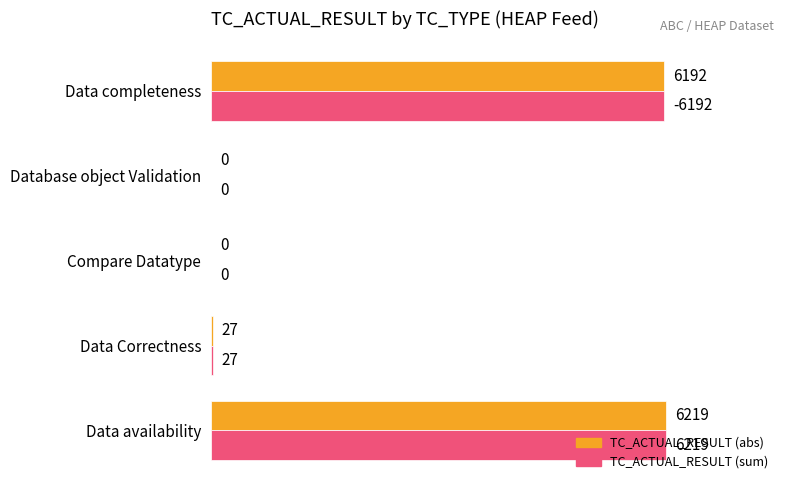

At which category is the sum across all series the highest?

Data availability